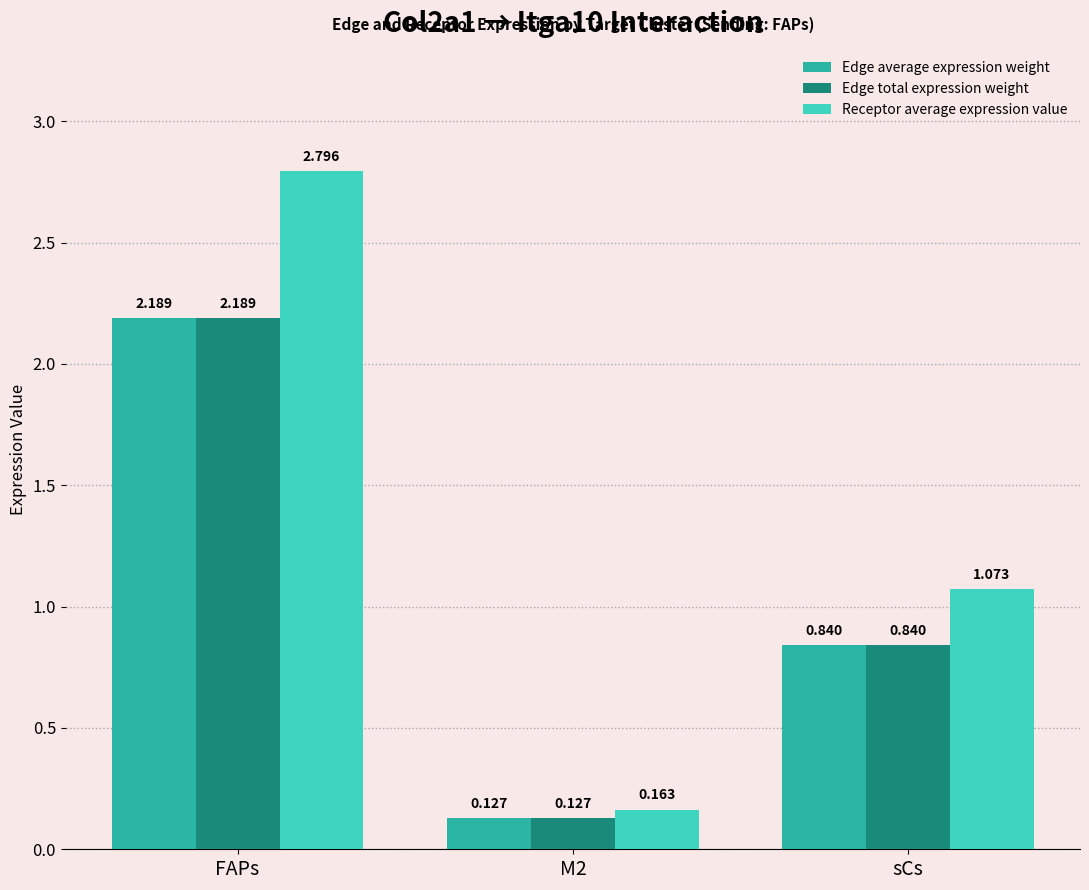

What is the total value across all series at sCs?

2.8